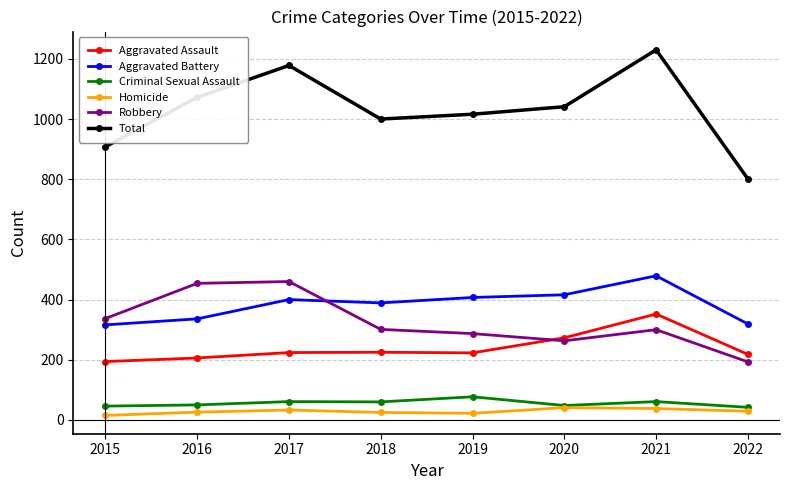

Between 2015 and 2016, which series saw the biggest shift?

Total